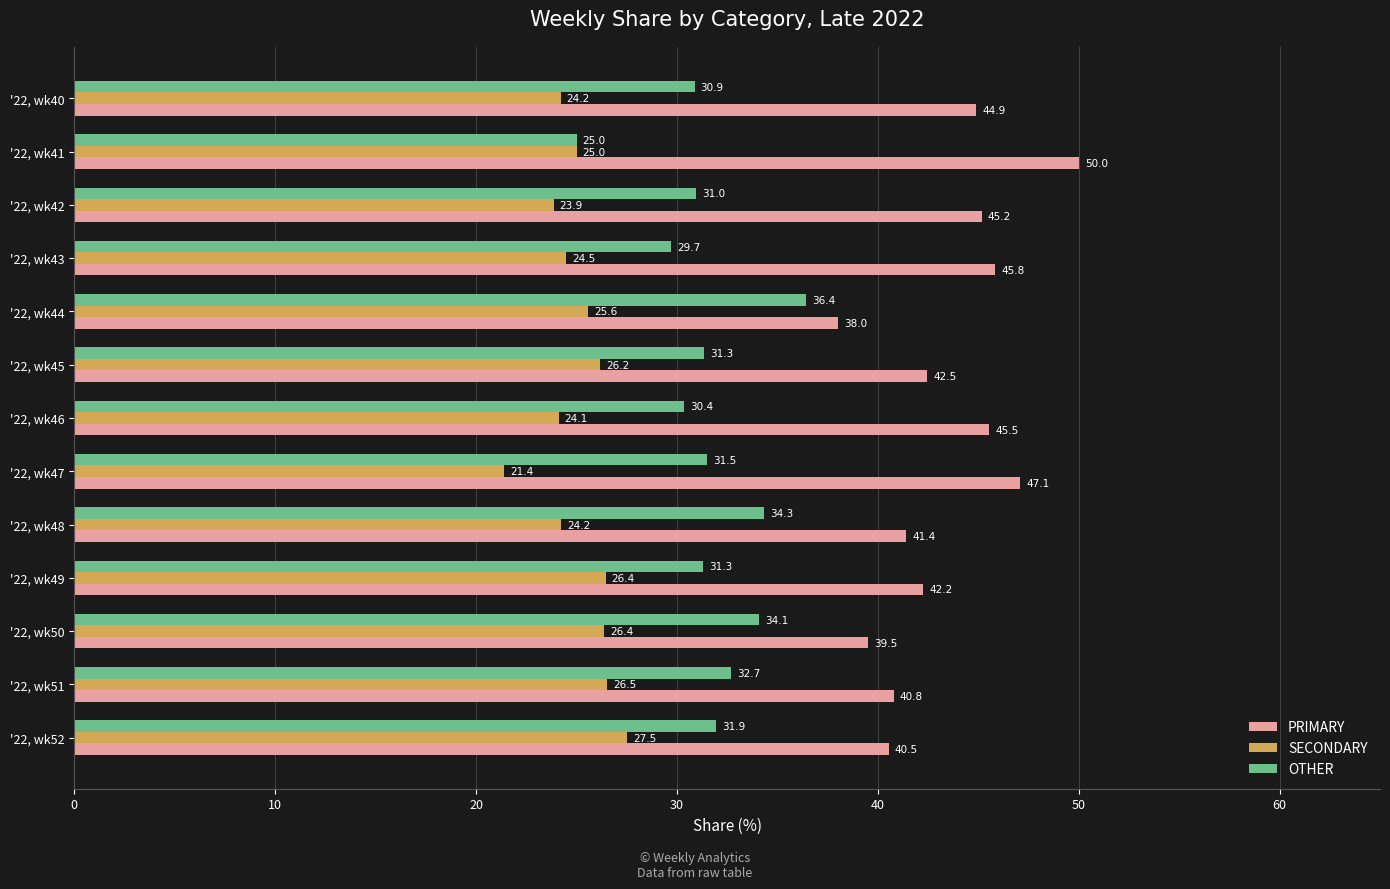

The SECONDARY series shows 24.2 at '22, wk40. True or false?

True